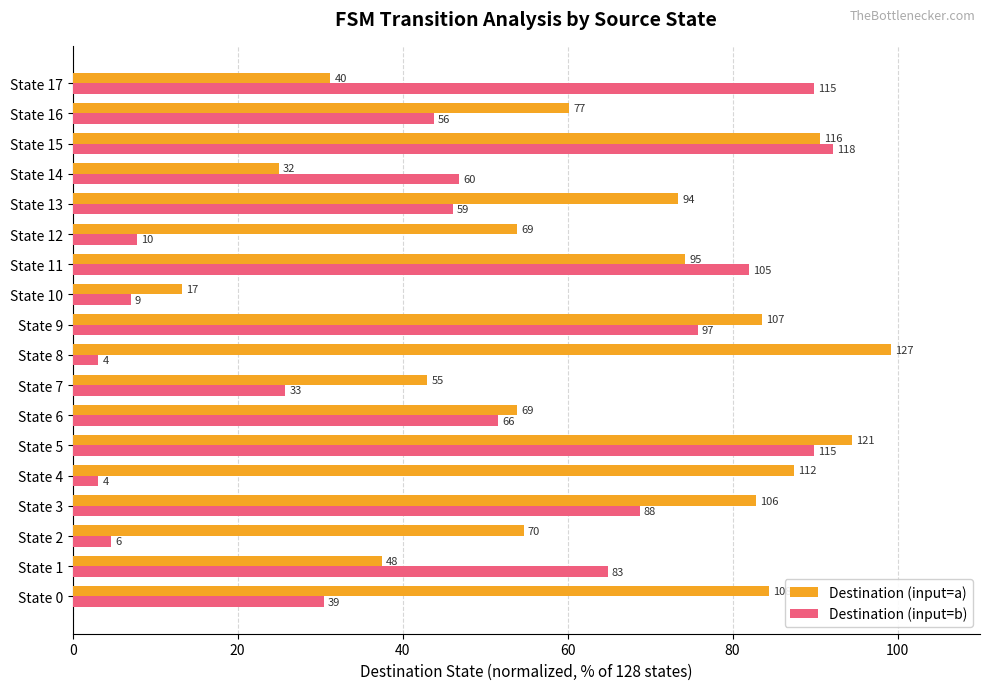

Which label corresponds to the largest value in the chart?

State 8